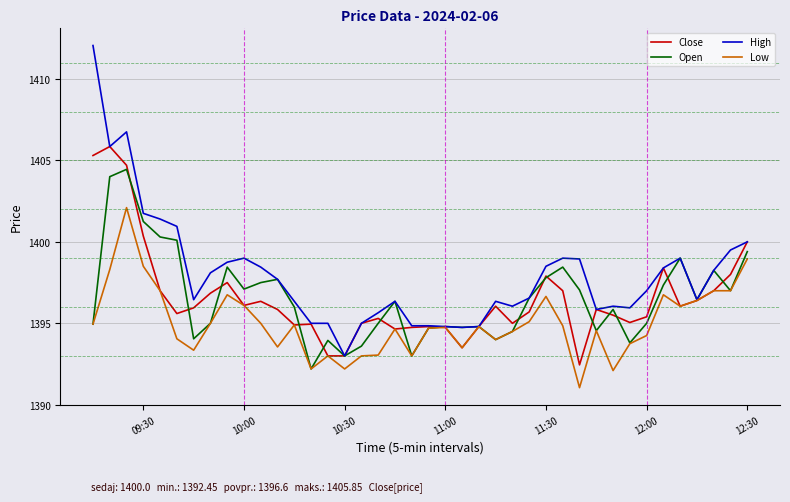

True or false: Open has more than 1 interior local peaks.

True